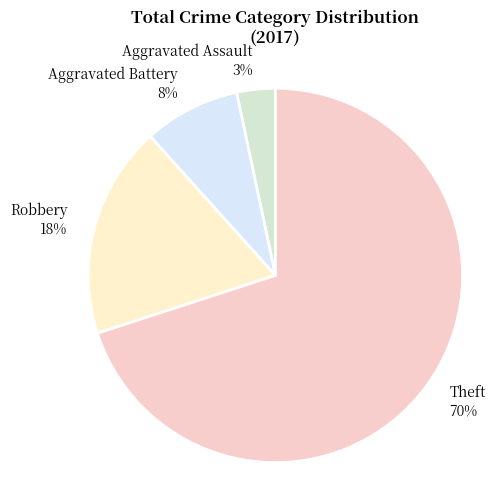

How many segments does this pie chart have?

4